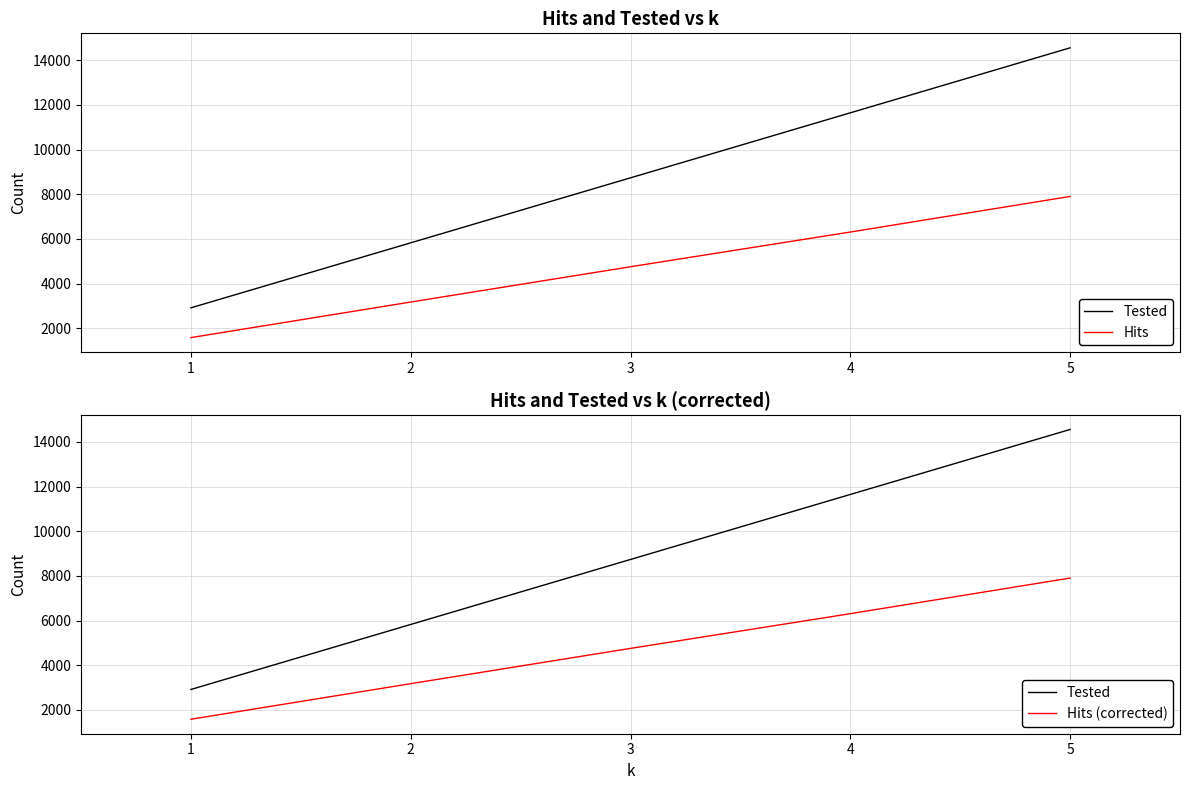

What is the average value of the Hits (corrected) series?

4742